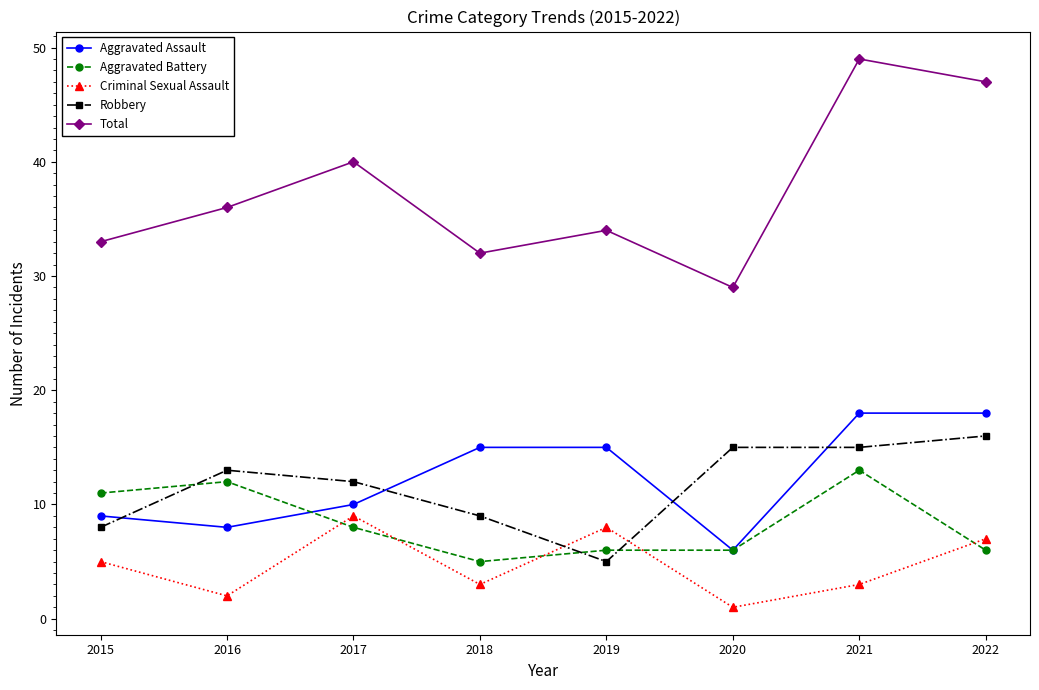

True or false: Total and Aggravated Battery intersect in this chart.

False